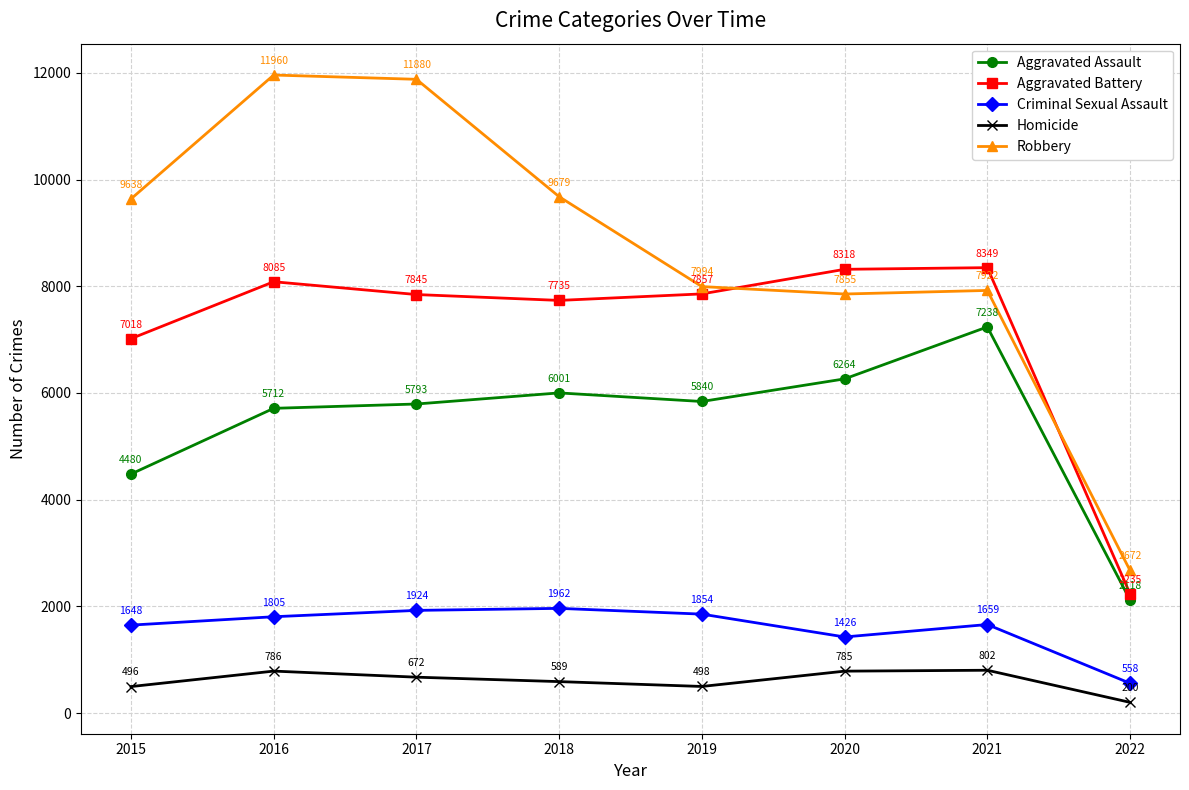

At which category does Robbery reach its first local peak?

2016